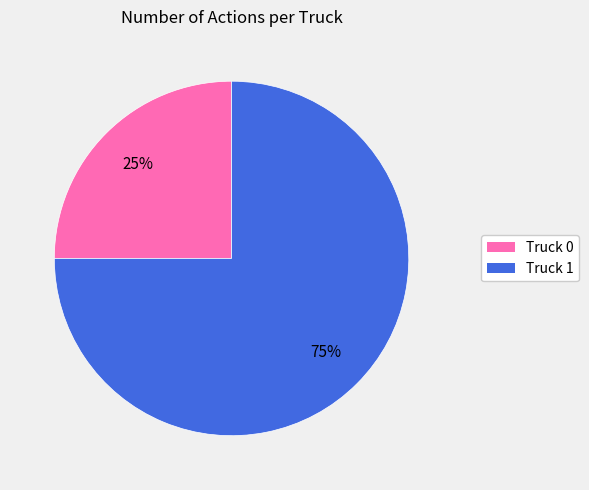

Is there any slice that represents more than half of the pie?

Yes